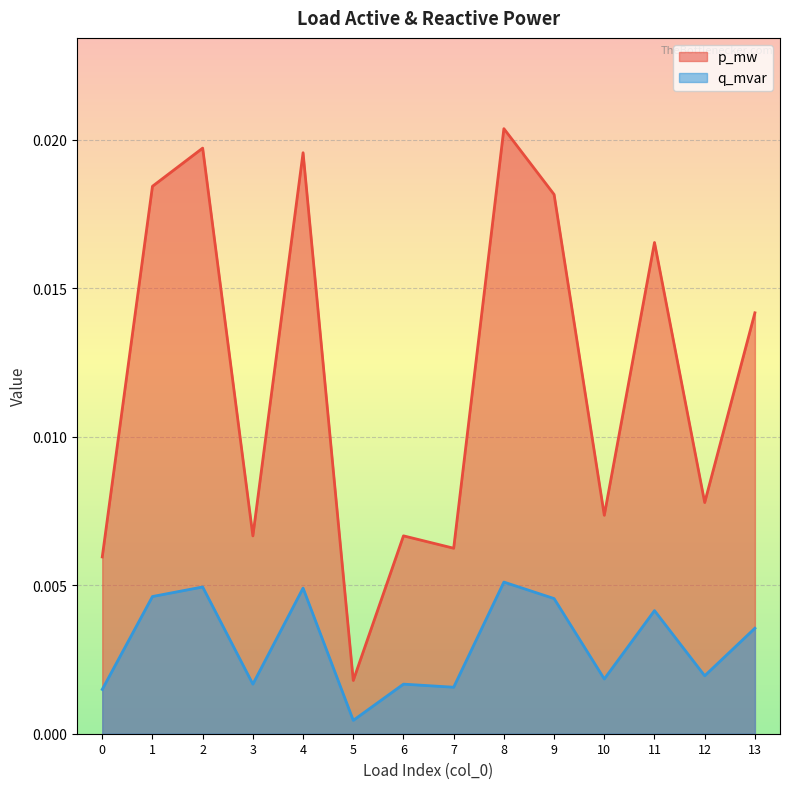

How many lines are shown in the chart?

2